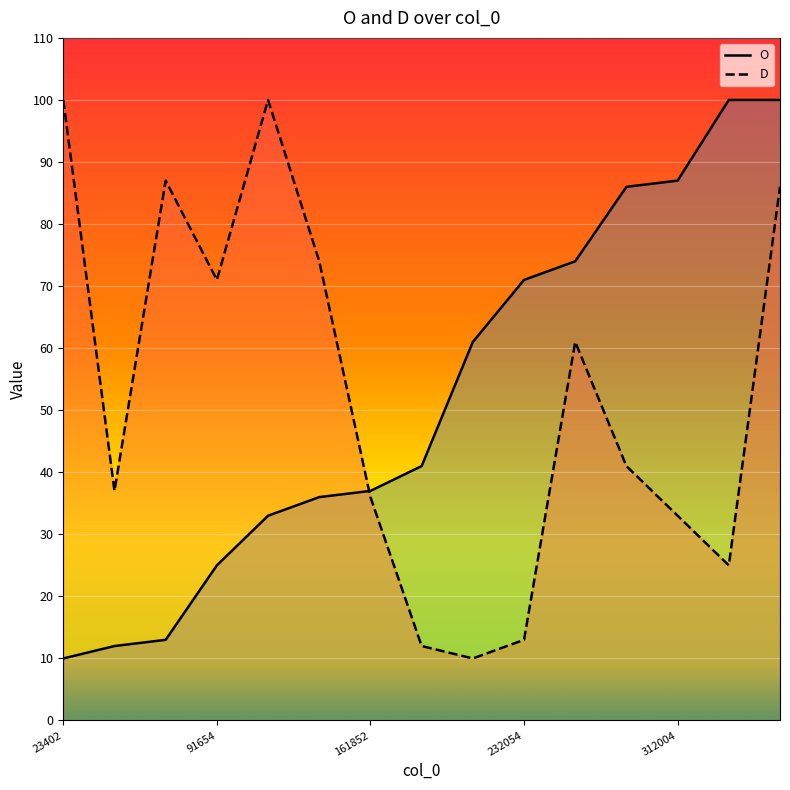

What is the difference between the O values at 312004 and 351002?

13